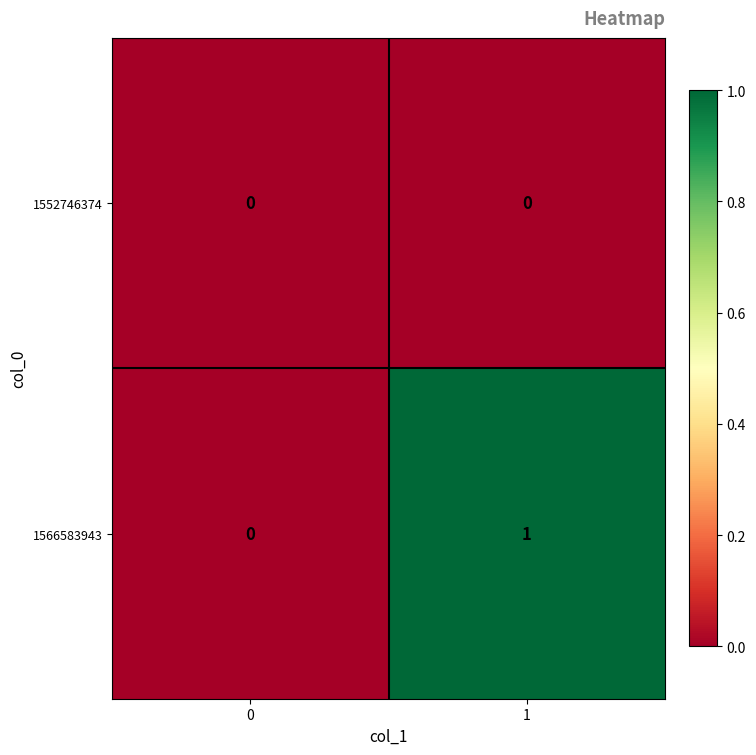

Which series changed the most between 0 and 1?

1566583943